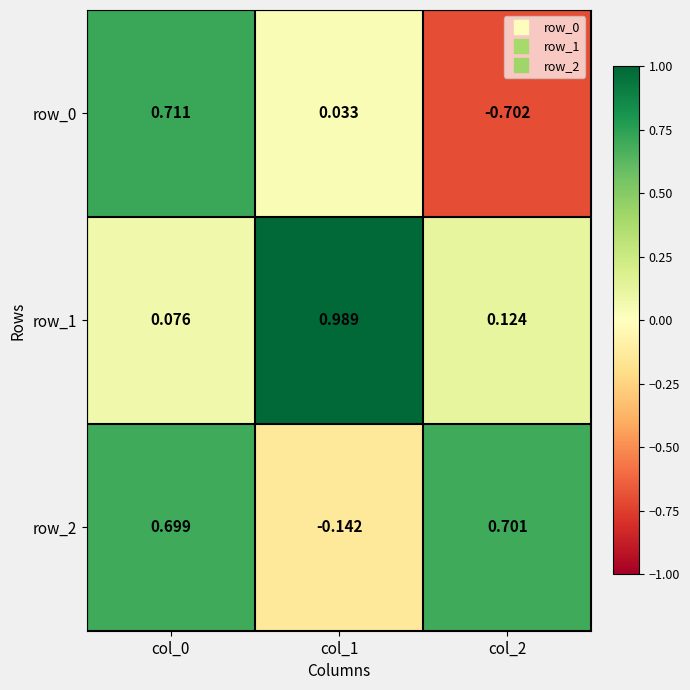

Which series has the largest total across all categories?

row_2